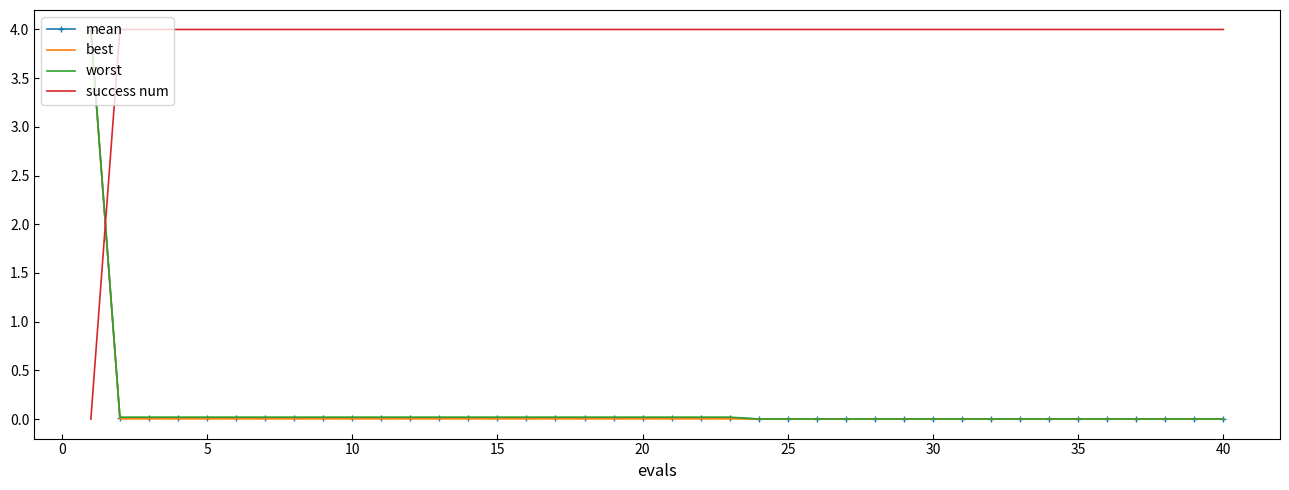

True or false: worst and success num cross at least once.

True